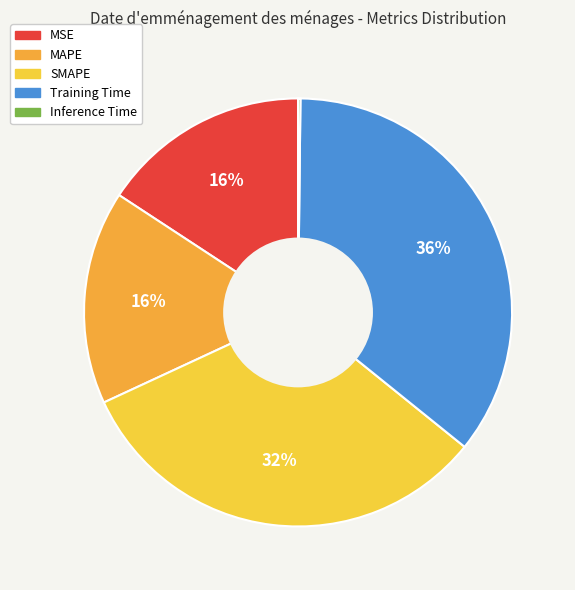

What is the change in value from MSE to Inference Time?

-1.0